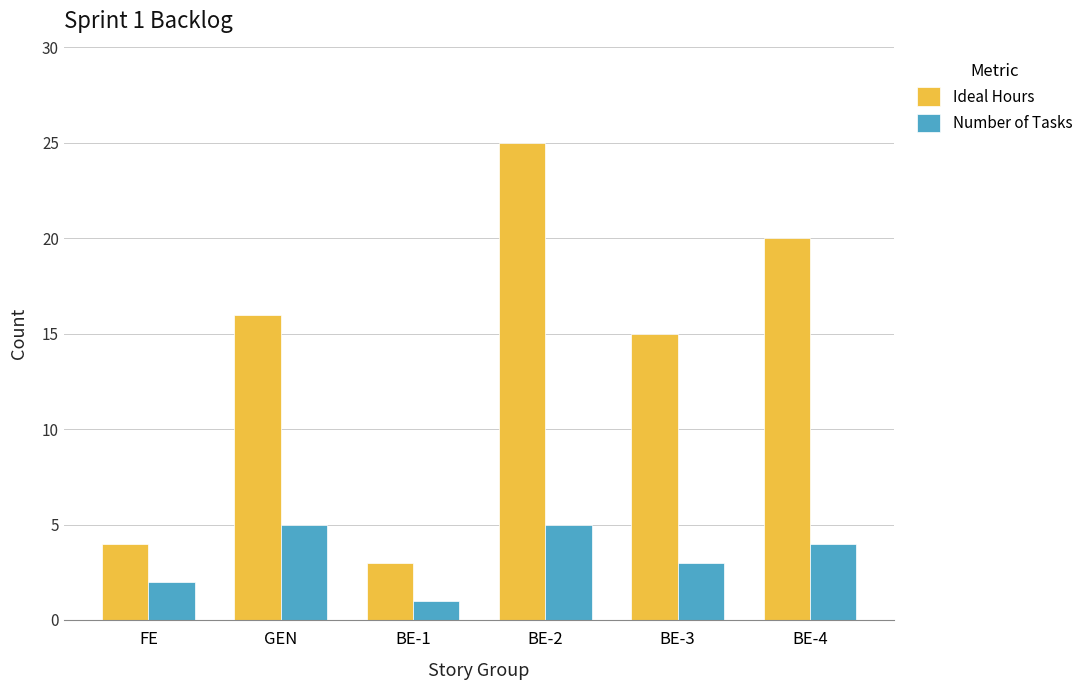

Which series has the largest range (max minus min)?

Ideal Hours